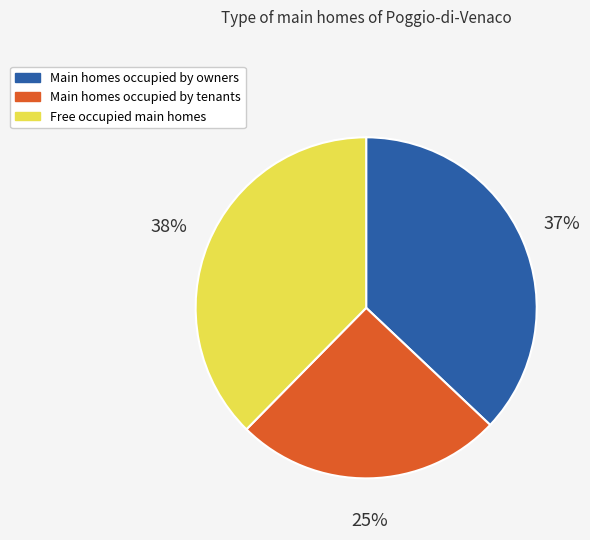

Does any single category account for the majority?

No